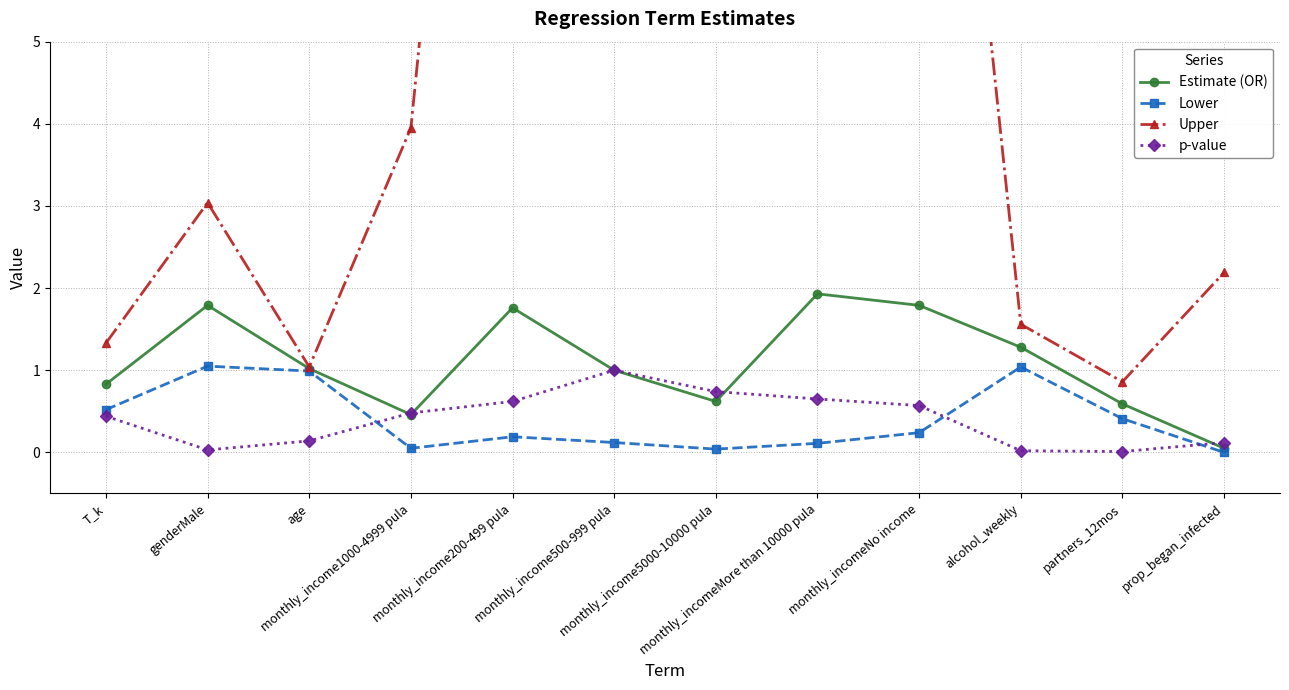

Reading right to left, extract all data points from this chart.

Estimate (OR): prop_began_infected=0.1	partners_12mos=0.6	alcohol_weekly=1.3	monthly_incomeNo income=1.8	monthly_incomeMore than 10000 pula=1.9	monthly_income5000-10000 pula=0.6	monthly_income500-999 pula=1.0	monthly_income200-499 pula=1.8	monthly_income1000-4999 pula=0.5	age=1.0	genderMale=1.8	T_k=0.8
Lower: prop_began_infected=0.0	partners_12mos=0.4	alcohol_weekly=1.0	monthly_incomeNo income=0.2	monthly_incomeMore than 10000 pula=0.1	monthly_income5000-10000 pula=0.0	monthly_income500-999 pula=0.1	monthly_income200-499 pula=0.2	monthly_income1000-4999 pula=0.1	age=1.0	genderMale=1.1	T_k=0.5
Upper: prop_began_infected=2.2	partners_12mos=0.9	alcohol_weekly=1.6	monthly_incomeNo income=13.3	monthly_incomeMore than 10000 pula=32.6	monthly_income5000-10000 pula=10.3	monthly_income500-999 pula=8.6	monthly_income200-499 pula=16.3	monthly_income1000-4999 pula=4.0	age=1.0	genderMale=3.0	T_k=1.3
p-value: prop_began_infected=0.1	partners_12mos=0.0	alcohol_weekly=0.0	monthly_incomeNo income=0.6	monthly_incomeMore than 10000 pula=0.7	monthly_income5000-10000 pula=0.7	monthly_income500-999 pula=1.0	monthly_income200-499 pula=0.6	monthly_income1000-4999 pula=0.5	age=0.1	genderMale=0.0	T_k=0.4